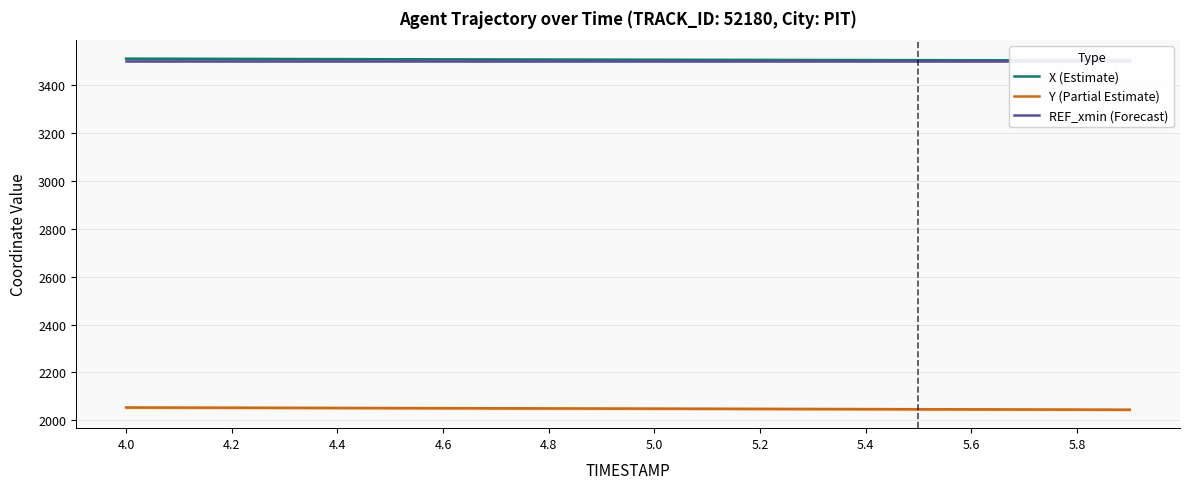

The value of Y (Partial Estimate) at 5.4 is 2046.1. True or false?

True